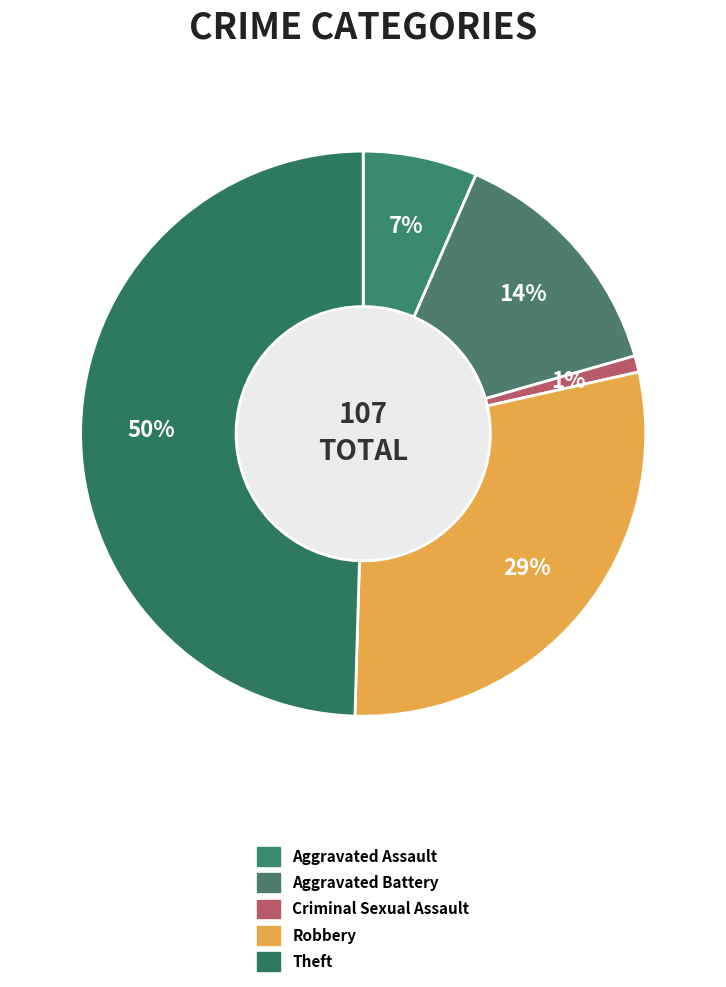

Is there a majority slice in this chart?

No